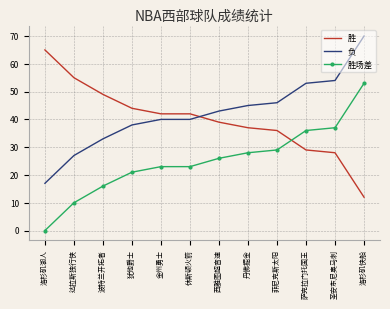

List the series in order of their peak value, lowest first.

胜场差, 胜, 负